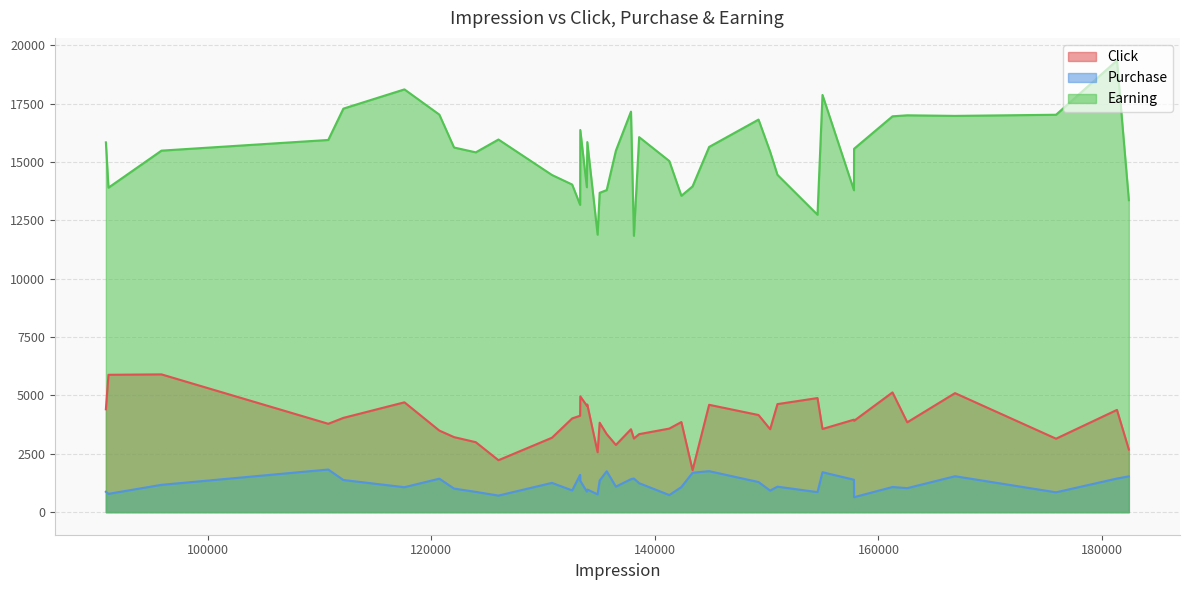

Count the number of categories in the chart.

40